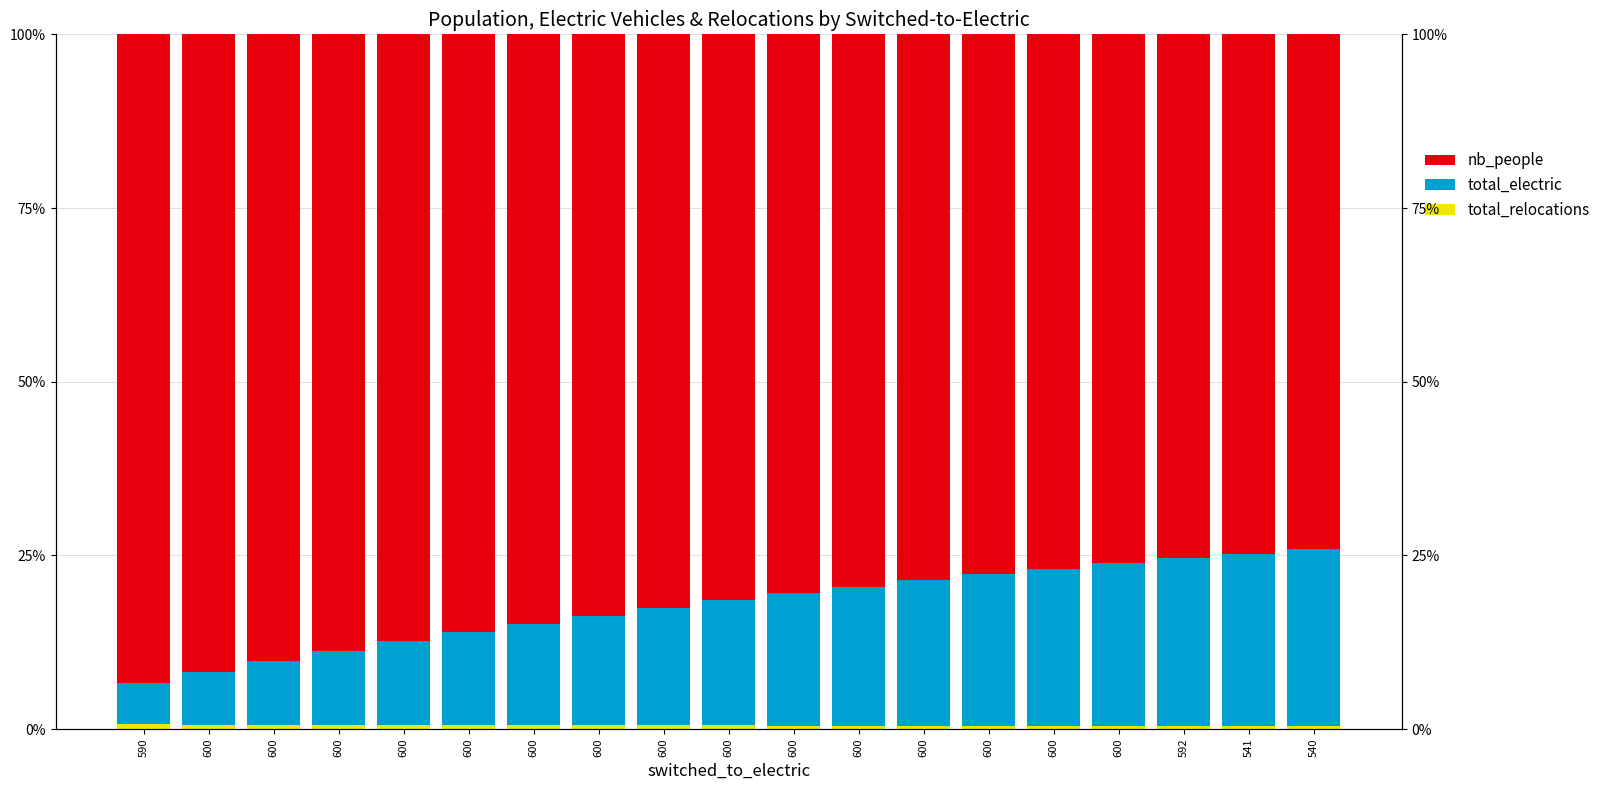

Reading right to left, transcribe all the data shown in this chart.

total_relocations: 0.4	0.4	0.4	0.5	0.5	0.5	0.5	0.5	0.5	0.5	0.5	0.6	0.6	0.6	0.6	0.6	0.6	0.6	0.7
total_electric: 25.4	24.8	24.2	23.4	22.6	21.8	20.9	20.0	19.0	18.0	16.9	15.8	14.6	13.3	12.0	10.6	9.1	7.6	5.9
nb_people: 74.1	74.7	75.4	76.1	76.9	77.7	78.6	79.5	80.5	81.5	82.5	83.7	84.9	86.1	87.4	88.8	90.2	91.8	93.4